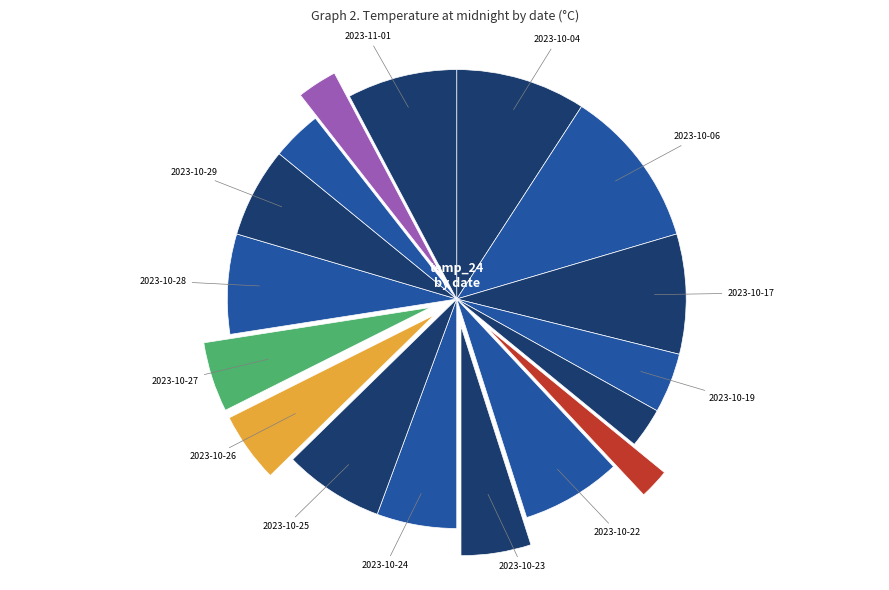

Rank the categories by value from highest to lowest.

2023-10-06, 2023-10-04, 2023-10-17, 2023-11-01, 2023-10-22, 2023-10-25, 2023-10-28, 2023-10-29, 2023-10-24, 2023-10-23, 2023-10-26, 2023-10-27, 2023-10-19, 2023-10-30, 2023-10-20, 2023-10-31, 2023-10-21